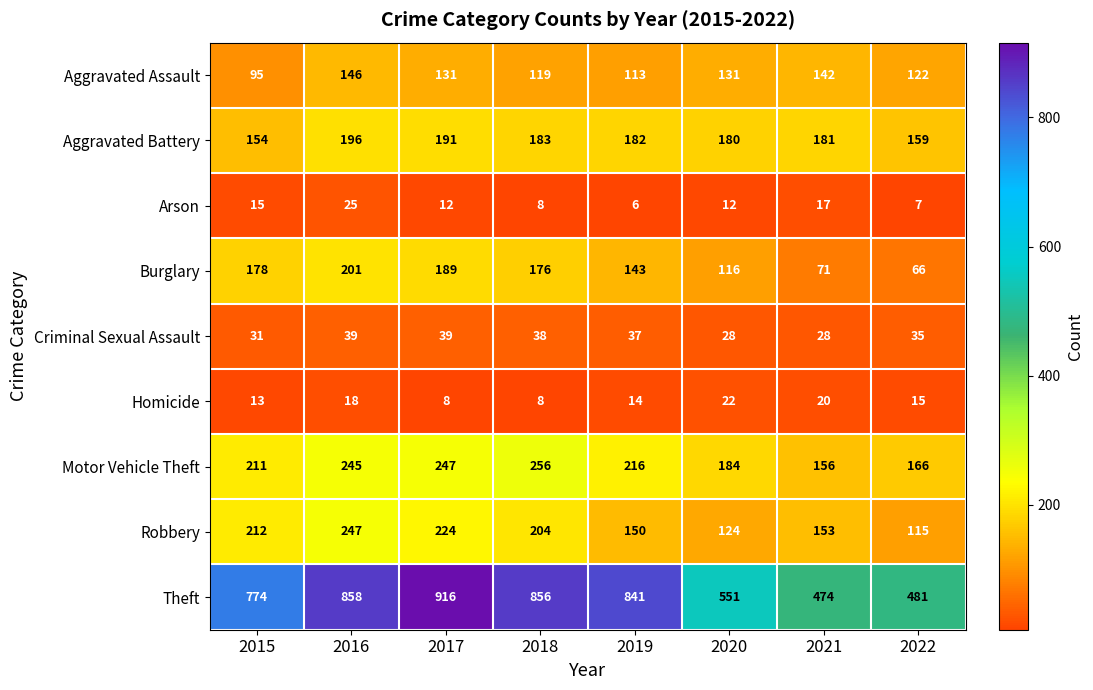

What is the maximum value for Criminal Sexual Assault?

39